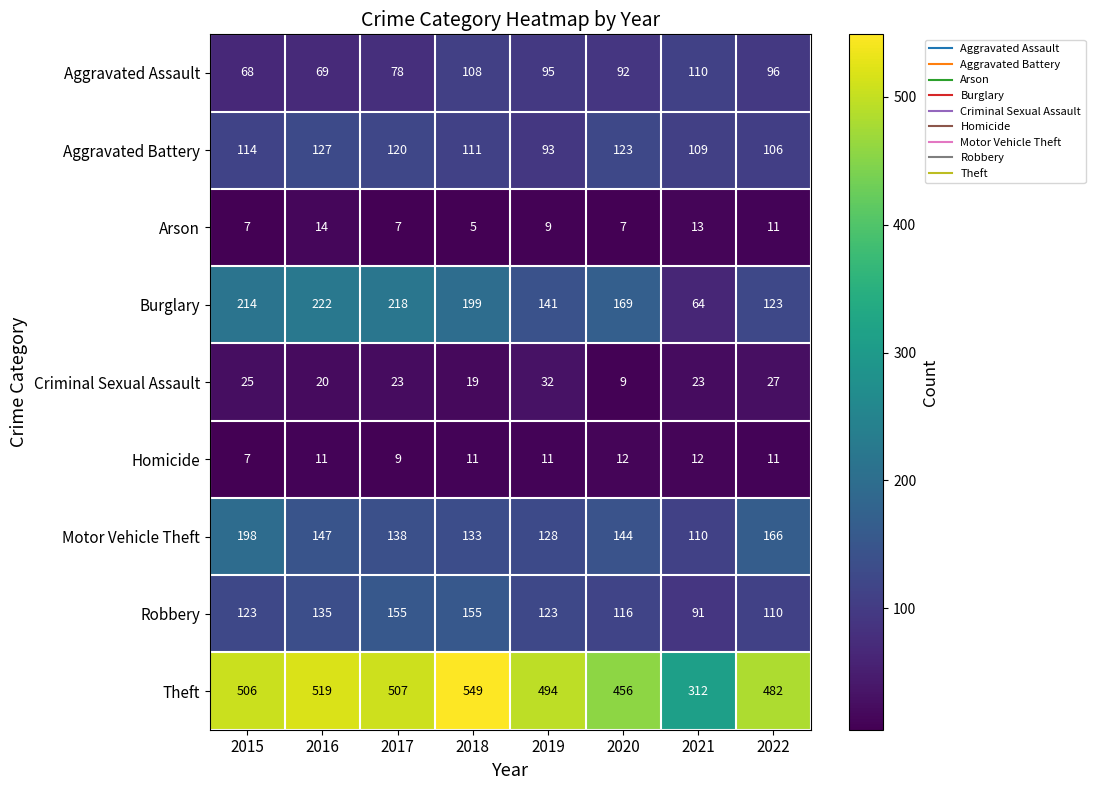

Rank the series by their maximum value, from highest to lowest.

Theft, Burglary, Motor Vehicle Theft, Robbery, Aggravated Battery, Aggravated Assault, Criminal Sexual Assault, Arson, Homicide